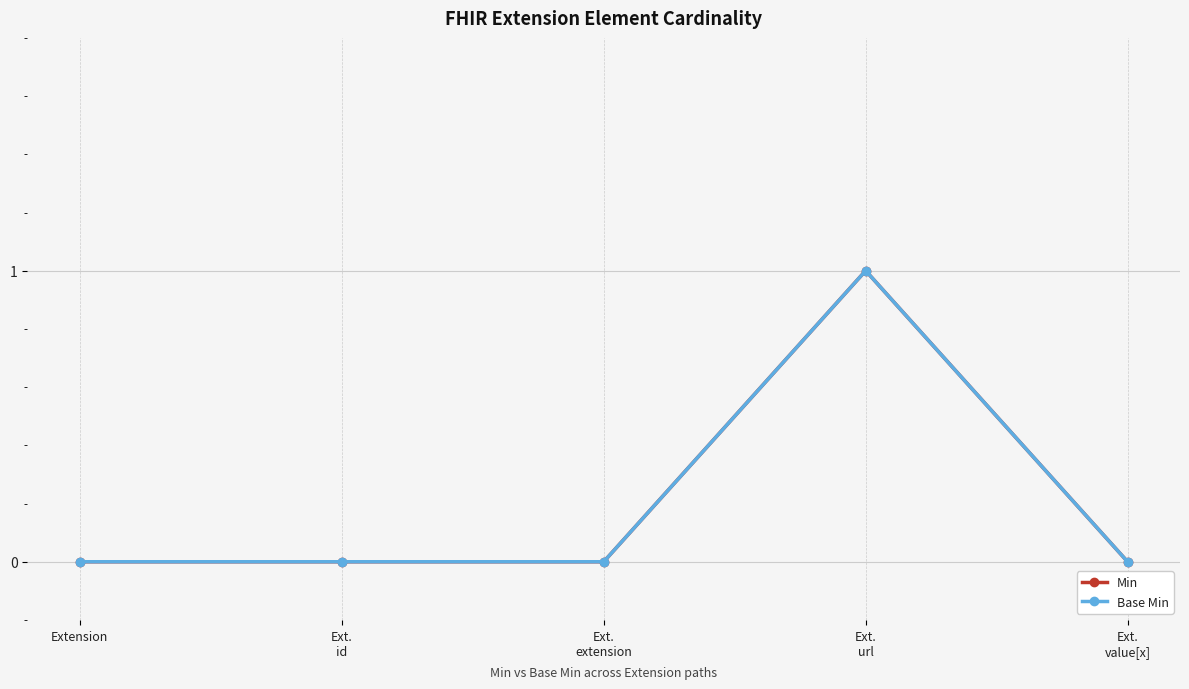

True or false: Min and Base Min intersect in this chart.

False